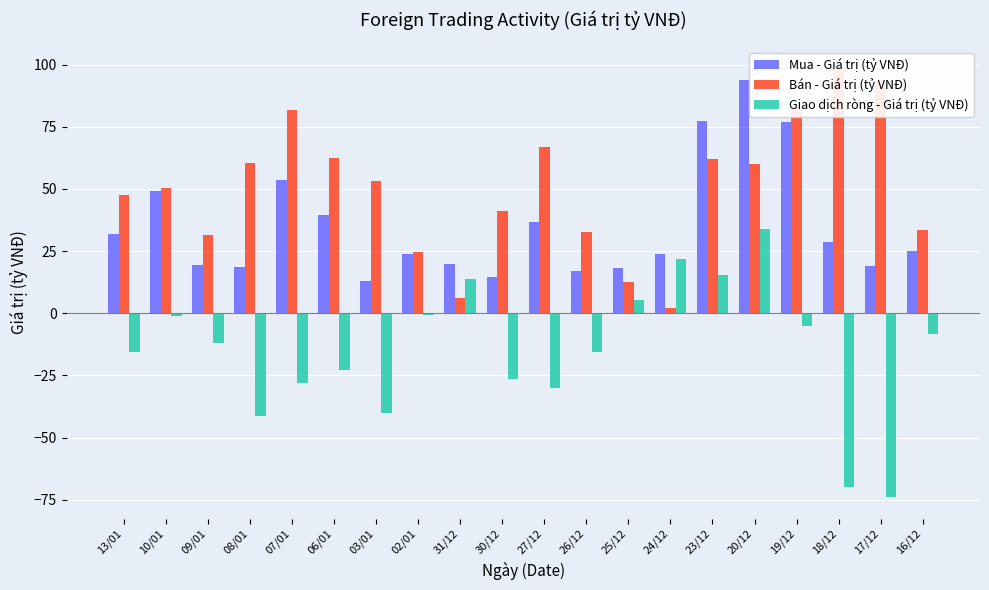

What are all the series names shown in the legend?

Mua - Giá trị (tỷ VNĐ), Bán - Giá trị (tỷ VNĐ), Giao dịch ròng - Giá trị (tỷ VNĐ)